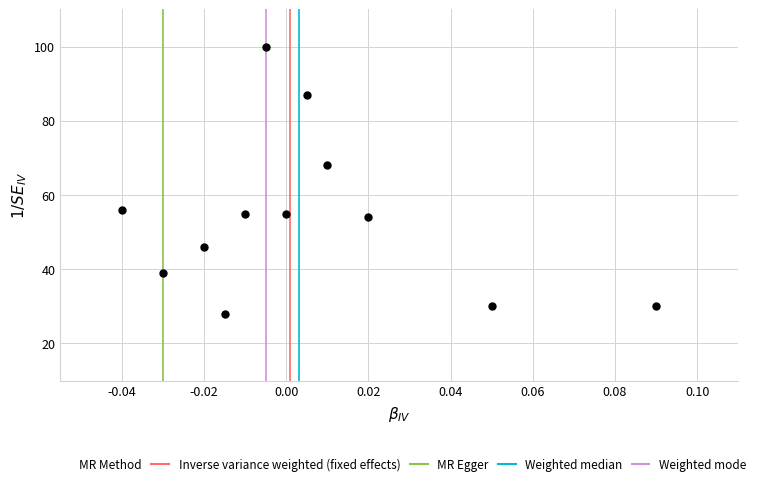

What is the average Y value?

54